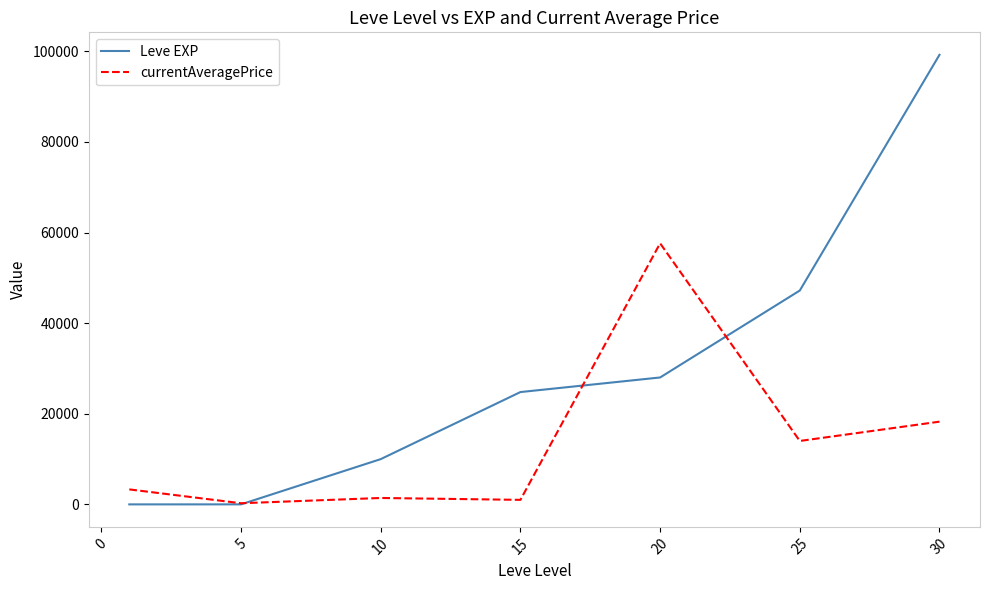

Rank the series by their average value, from highest to lowest.

Leve EXP, currentAveragePrice